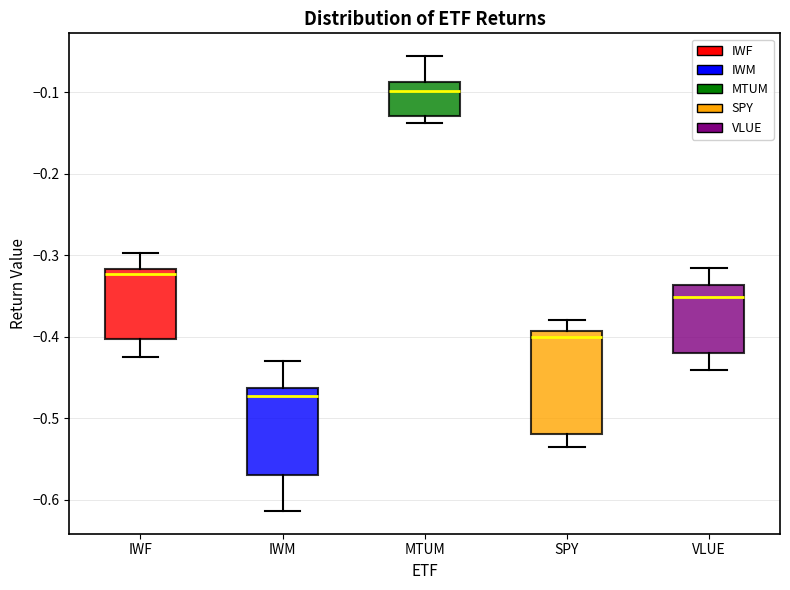

Reading left to right, transcribe this box plot: for each box, give where its median line is, the range the box spans, and where its two whiskers end, as read against the y-axis. The values are not printed on the chart, so give them approximately, as read against the axis.

IWF: median -0.32 (just below the box's upper edge), box -0.40 to -0.32, whiskers -0.43 to -0.30
IWM: median -0.47, box -0.57 to -0.46, whiskers -0.61 to -0.43
MTUM: median -0.10, box -0.13 to -0.09, whiskers -0.14 to -0.06
SPY: median -0.40, box -0.52 to -0.39, whiskers -0.54 to -0.38
VLUE: median -0.35, box -0.42 to -0.34, whiskers -0.44 to -0.32